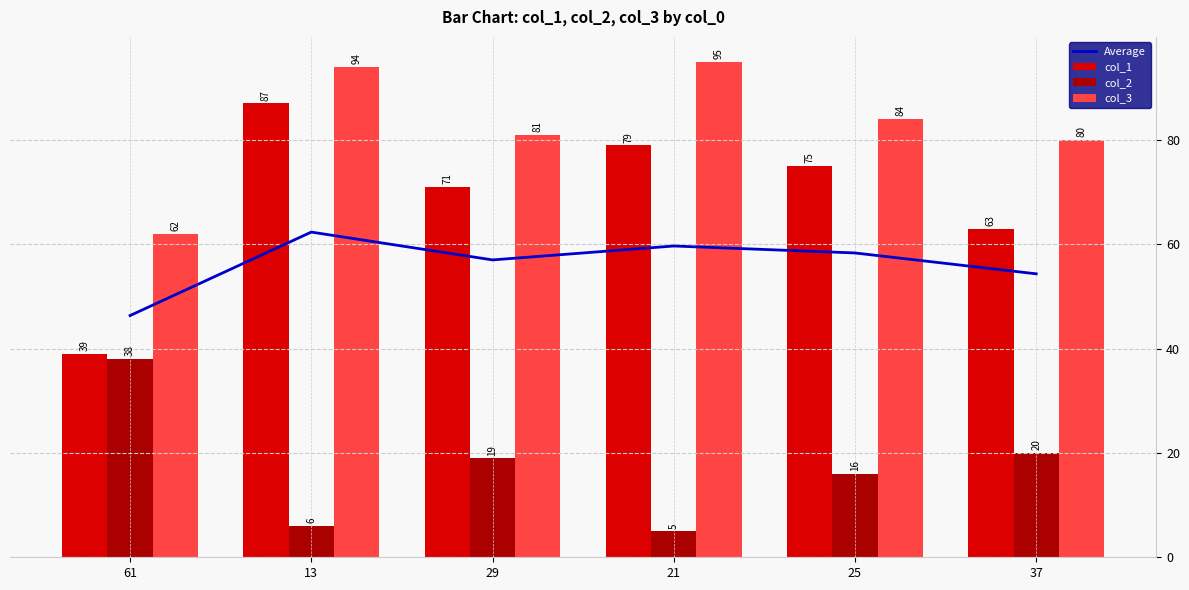

Reading left to right, transcribe all the data shown in this chart.

Average: 46.3	62.3	57.0	59.7	58.3	54.3
col_1: 39.0	87.0	71.0	79.0	75.0	63.0
col_2: 38.0	6.0	19.0	5.0	16.0	20.0
col_3: 62.0	94.0	81.0	95.0	84.0	80.0